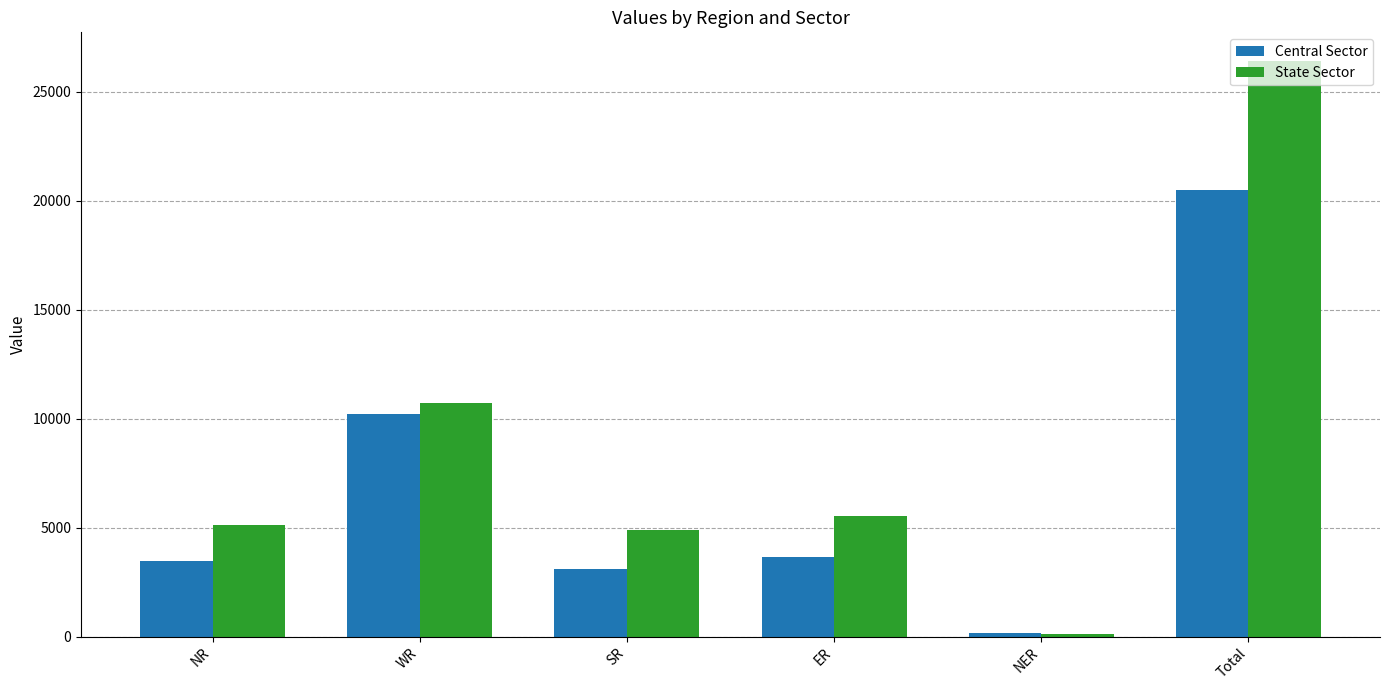

How many data points in State Sector are less than 5551?

3